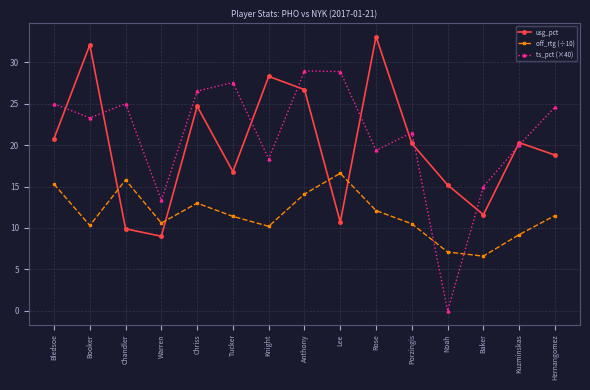

True or false: usg_pct and ts_pct (×40) intersect in this chart.

True